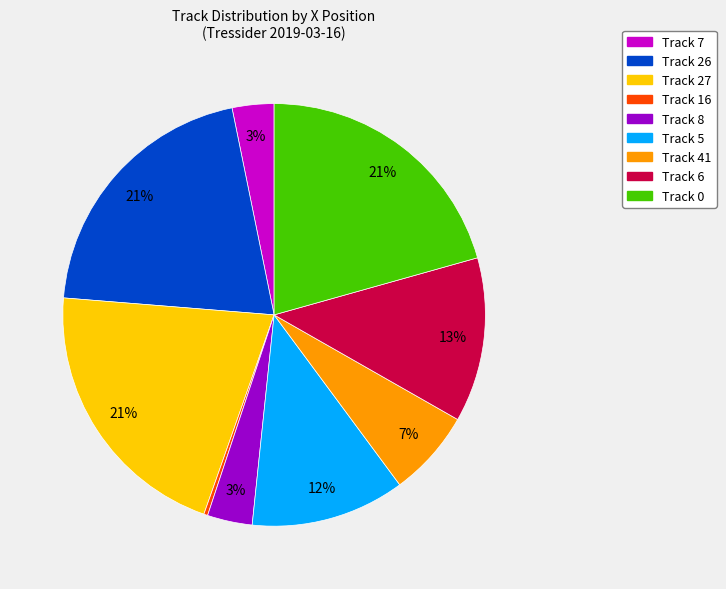

The Track 0 slice represents 6% of the pie. True or false?

False